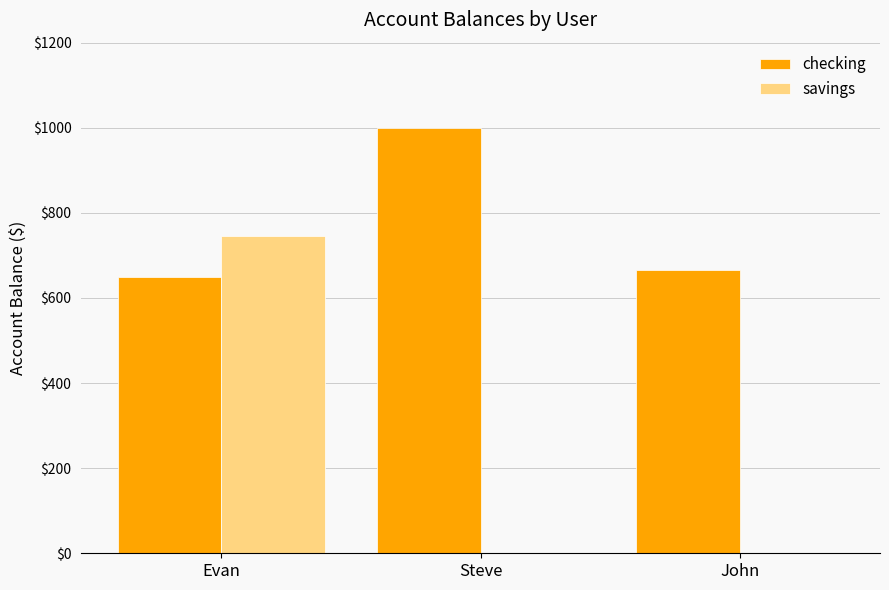

What is the greatest value displayed?

1000.0